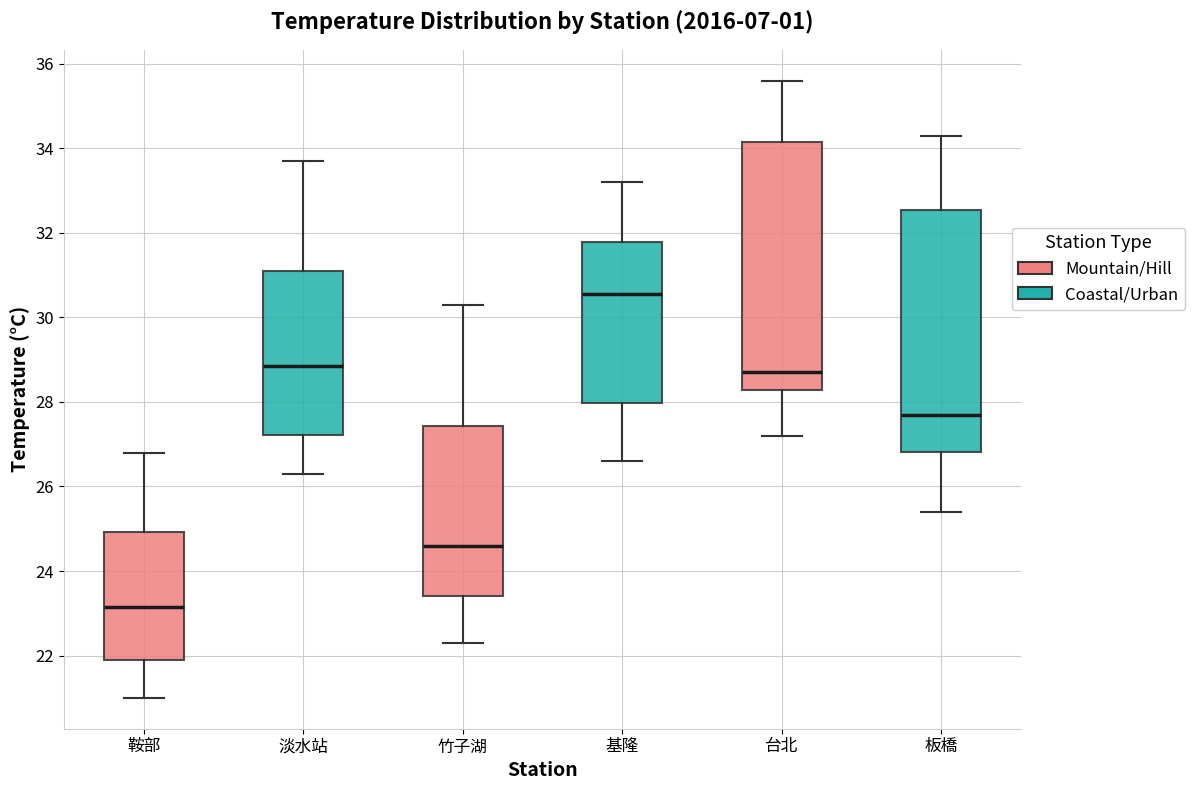

Which box's median line is the highest?

基隆